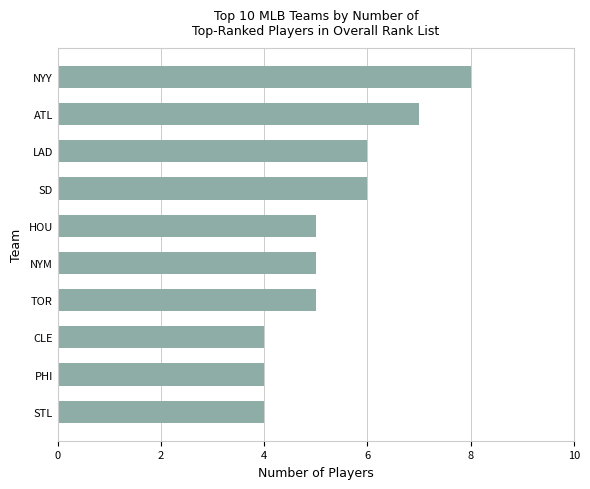

The chart shows a value of 7 at TOR. True or false?

False